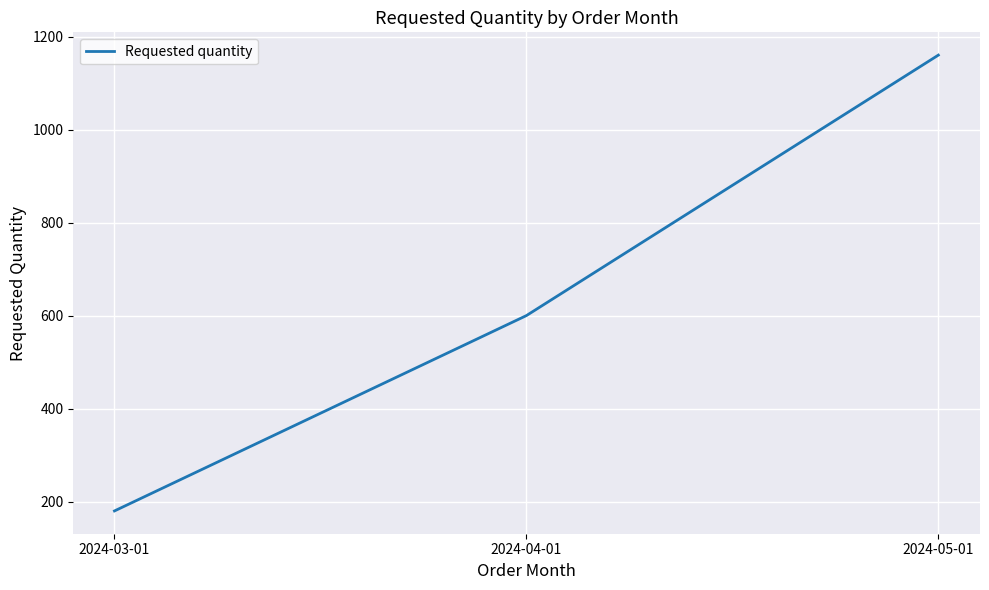

The chart shows a value of 1018 at 2024-04-01. True or false?

False